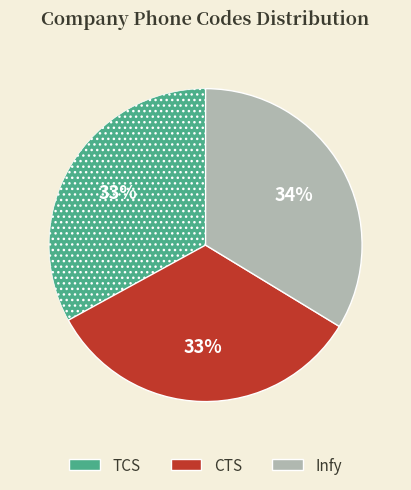

What is the ratio of the value at Infy to the value at TCS?

1.0